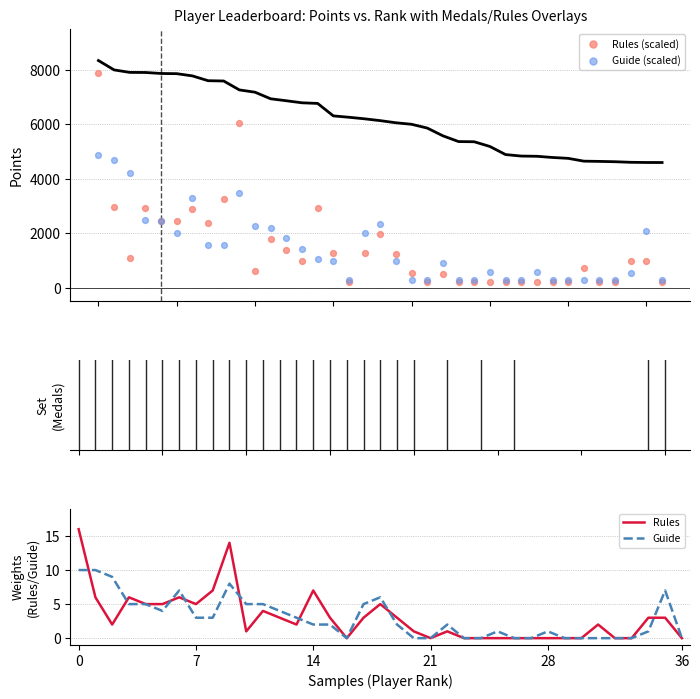

Which series has the largest Y range (max minus min)?

Rules (scaled)